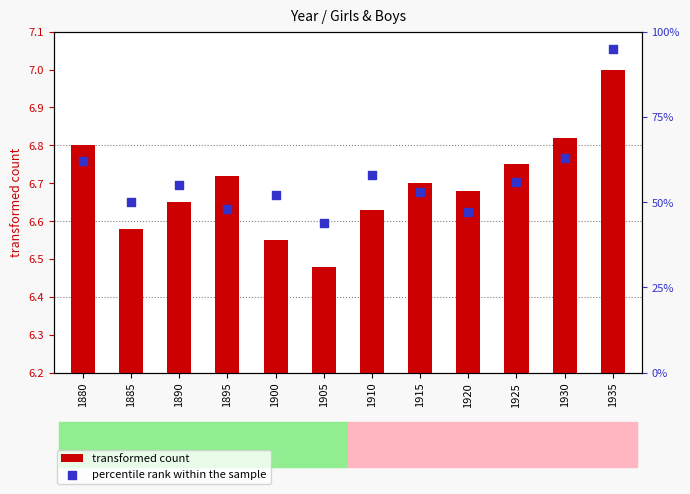

At which category is the sum across all series the highest?

1935